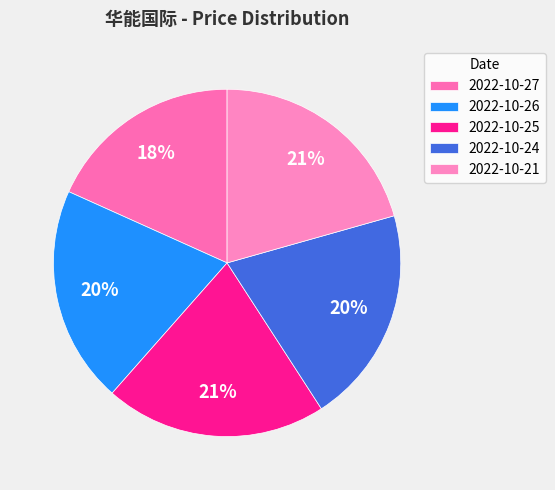

Count the number of slices in the pie.

5